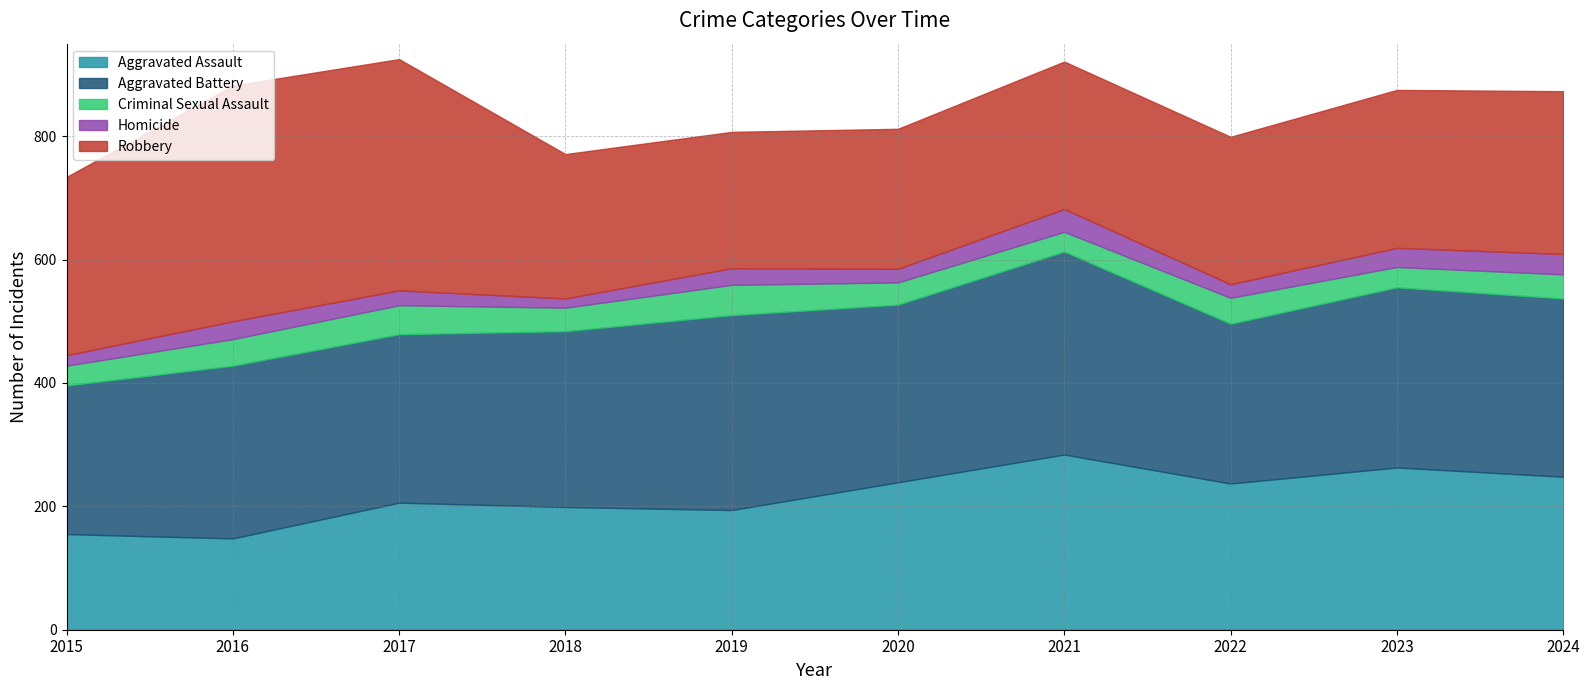

Between 2019 and 2023, which series saw the biggest shift?

Aggravated Assault